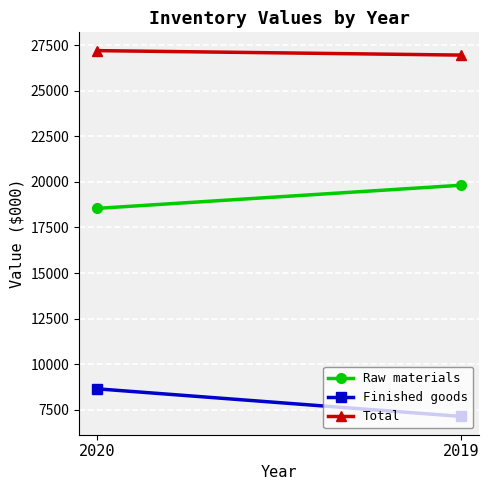

What is the smallest value displayed?

7137